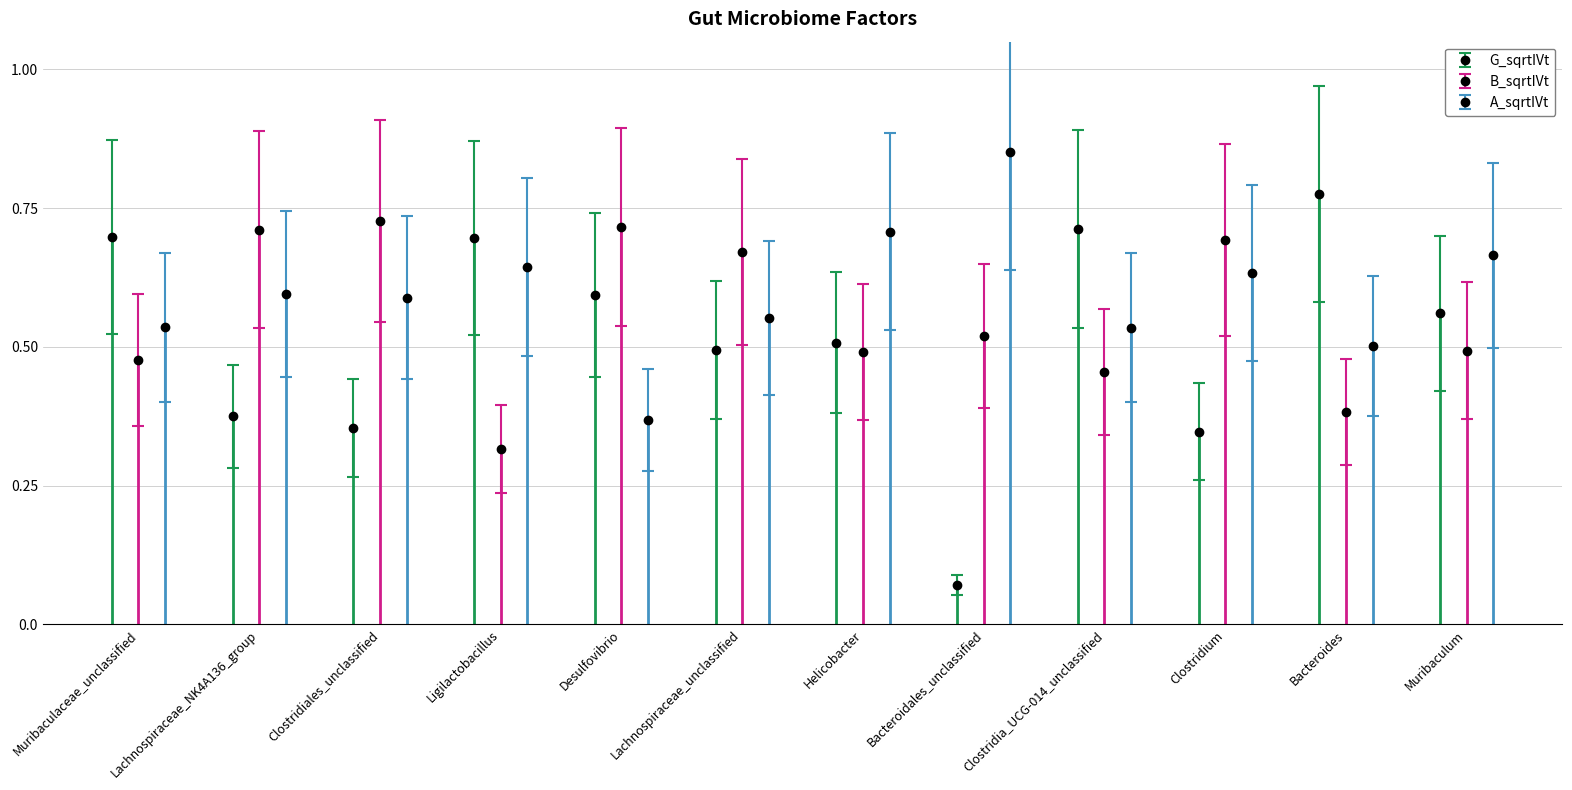

Count the A_sqrtIVt values in the range 0 to 1.

12